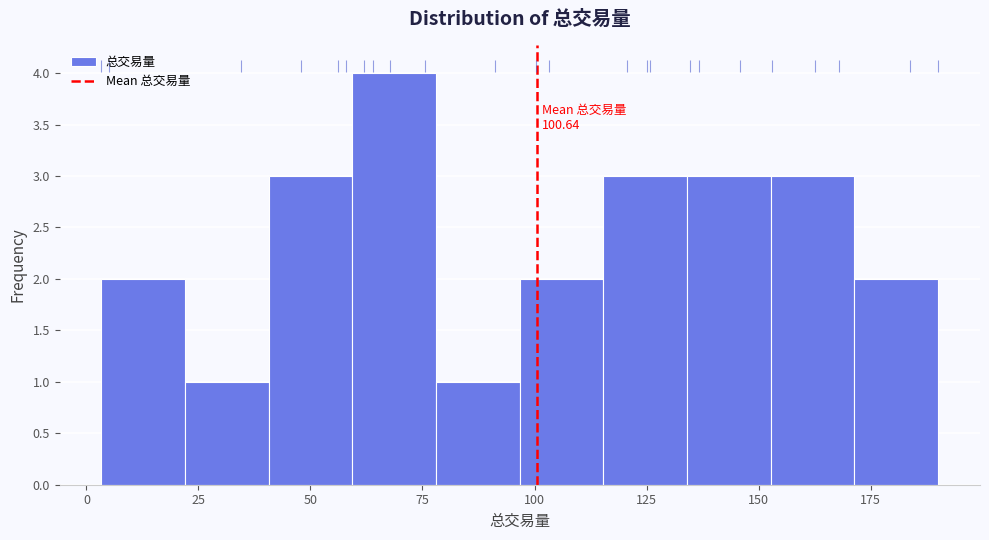

Read against the x-axis, roughly where is the centre of the tallest bar?

70